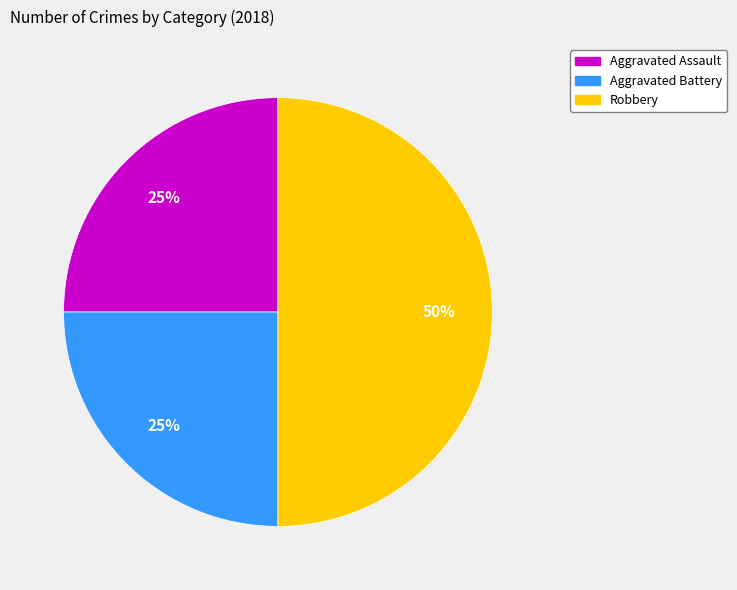

What is the ratio of the value at Aggravated Battery to the value at Aggravated Assault?

1.0